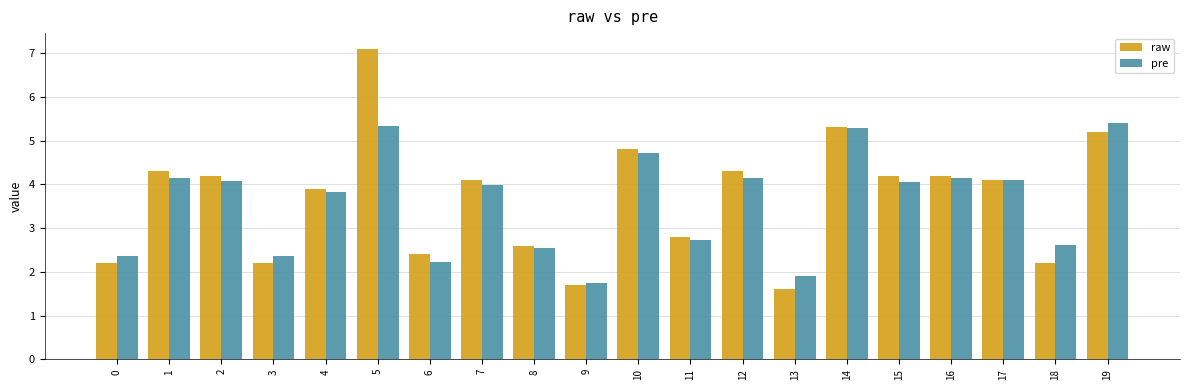

At 5, list the series in order from smallest to largest.

pre, raw